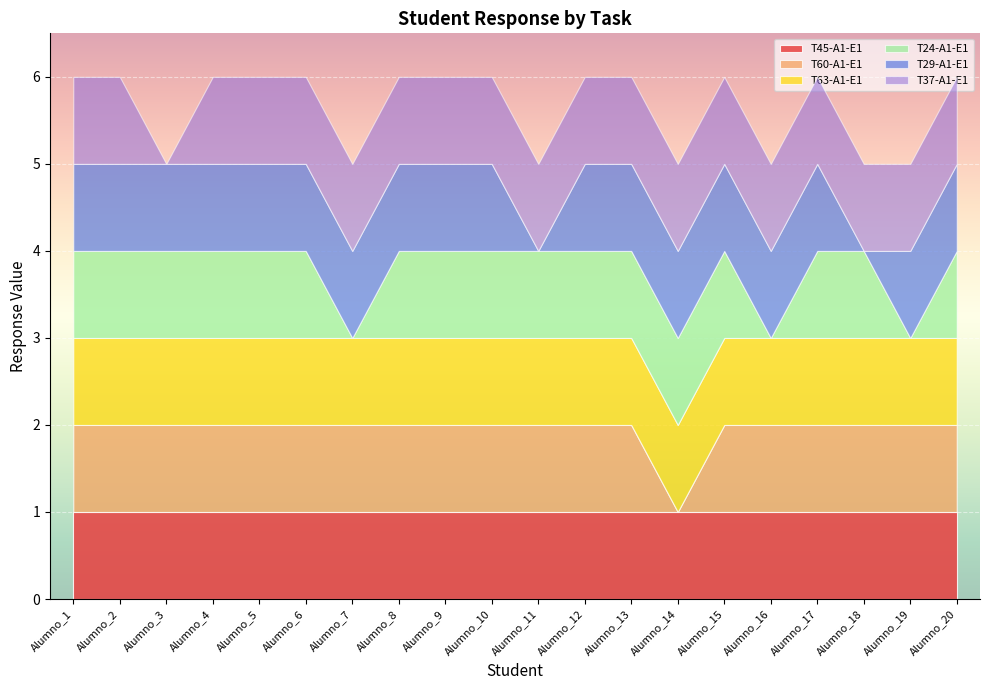

How many series are shown in this chart?

6